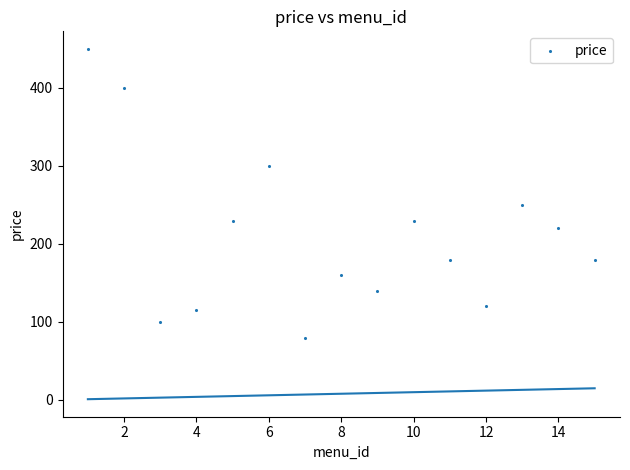

What Y value in the scatter plot is closest to 265?

250